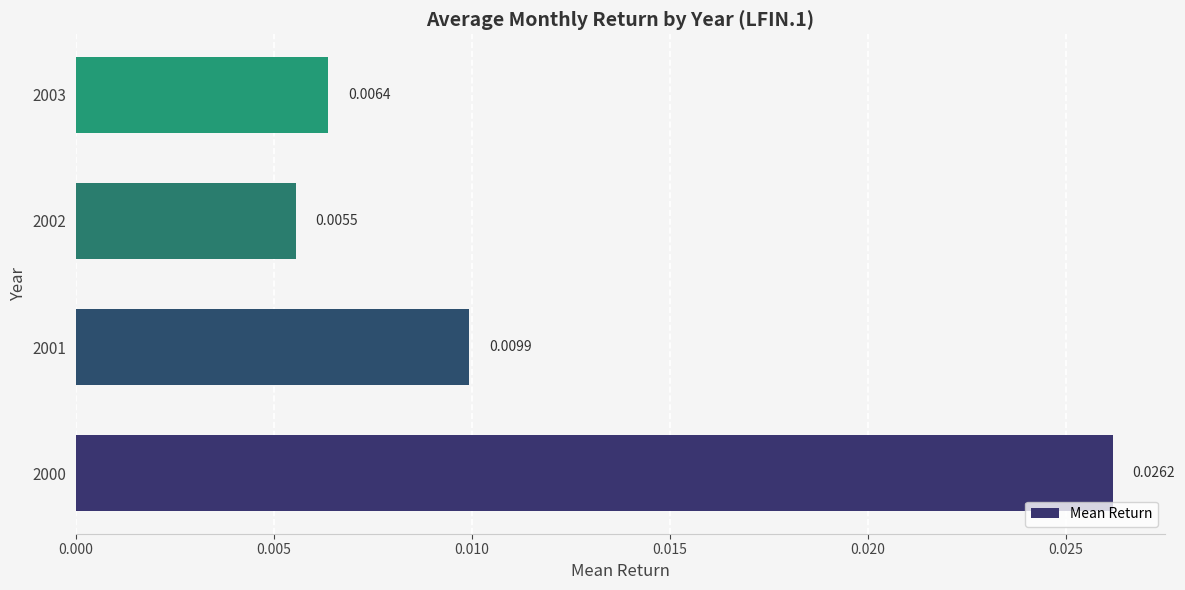

Rank the categories by value from highest to lowest.

2000, 2001, 2003, 2002